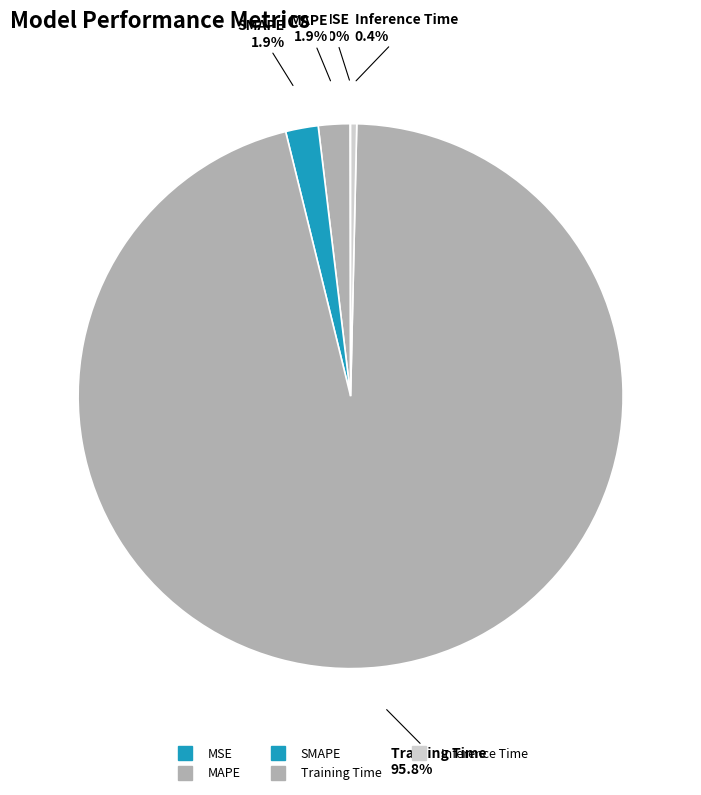

What percentage is NOT represented by SMAPE?

98.1%